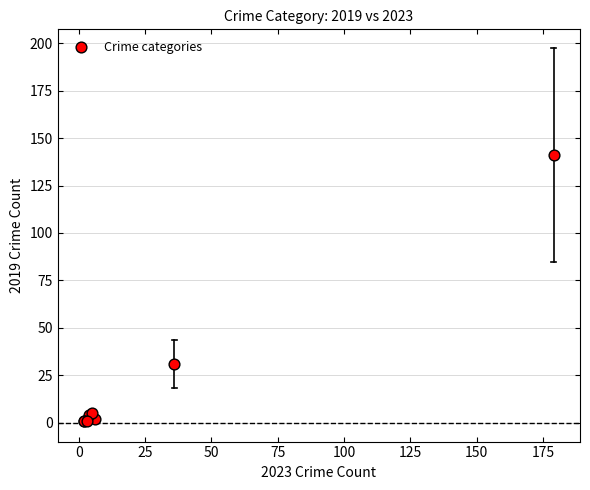

What Y value in the scatter plot is closest to 71?

31